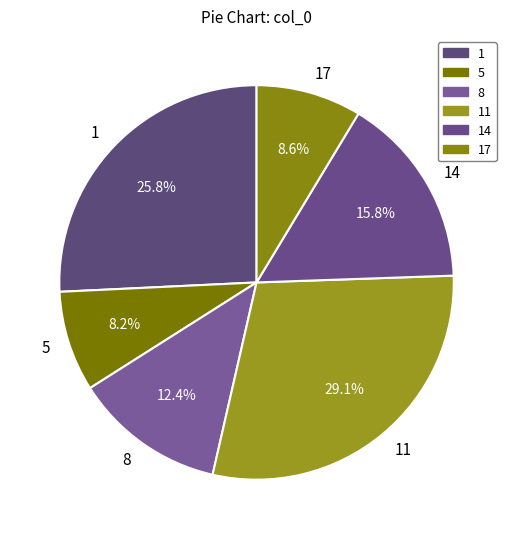

Is there any slice that represents more than half of the pie?

No